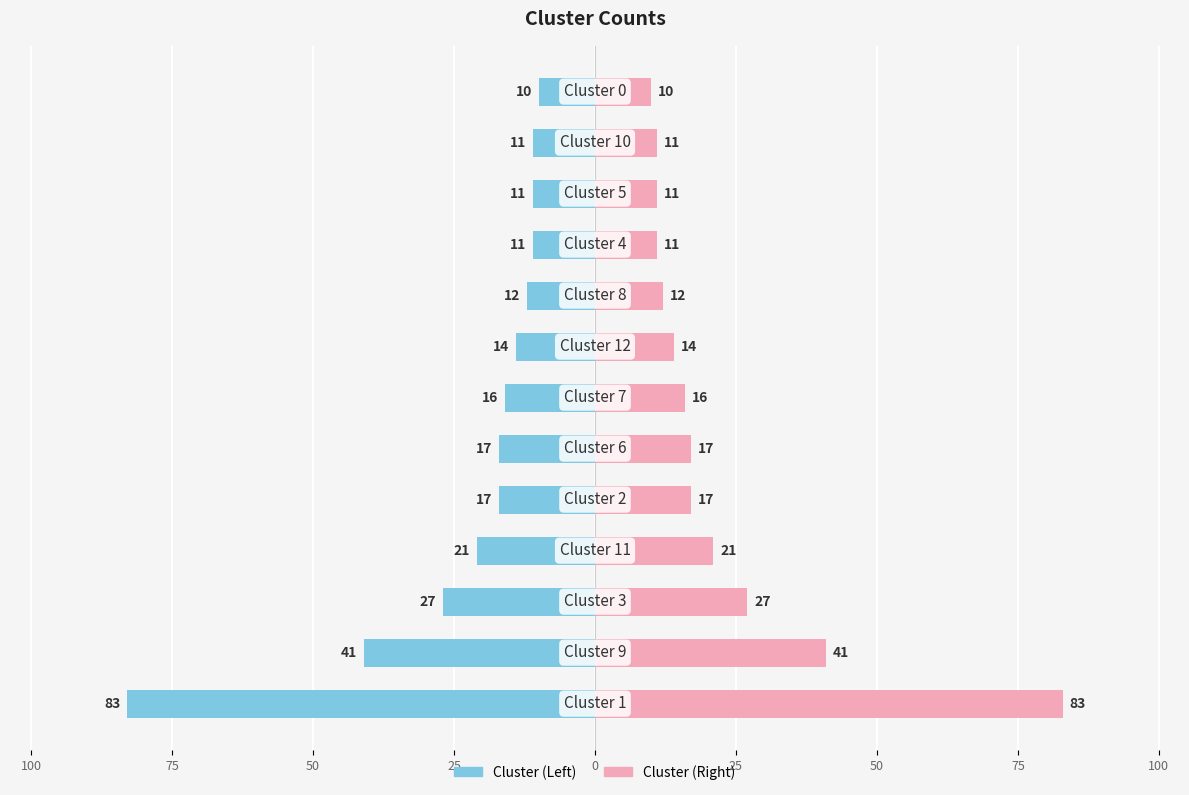

Is the value of Cluster (Right) at 50 greater than the value of Cluster (Left) at 100?

Yes